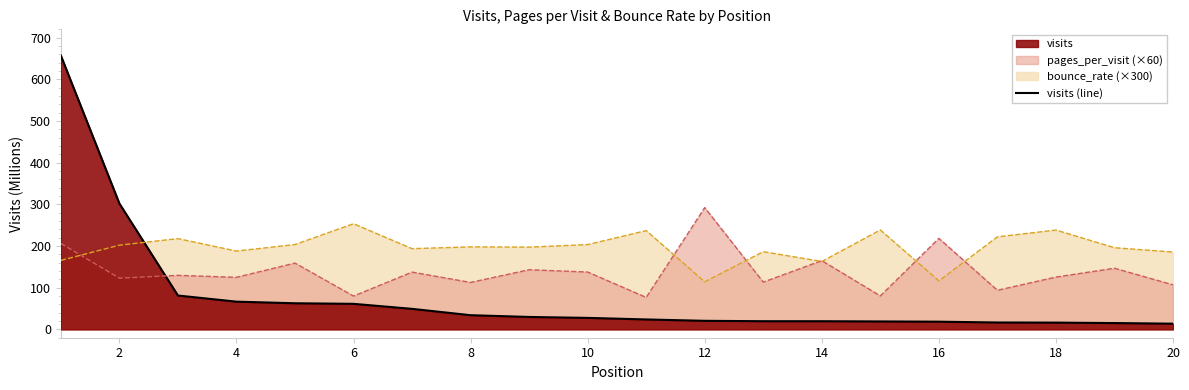

What is the maximum value for visits (line)?

657.1